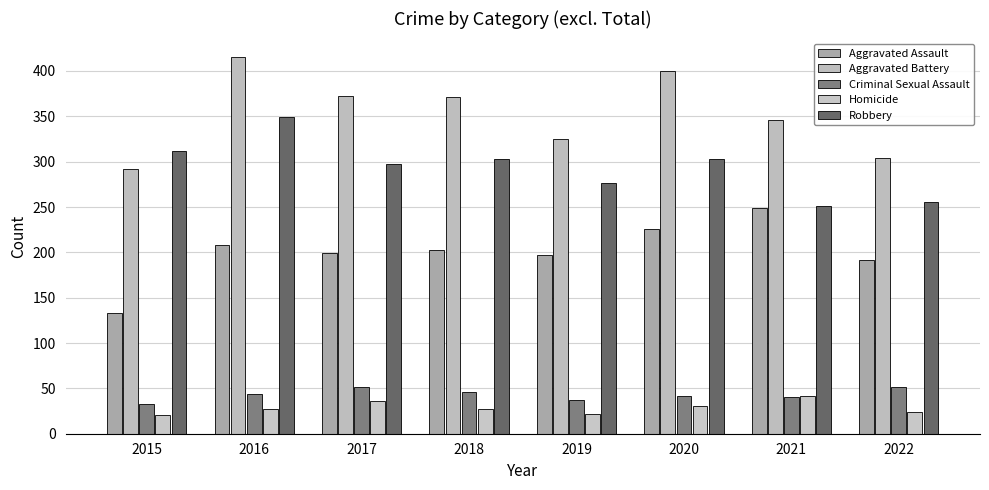

What is the sum of the Robbery values at 2017 and 2022?

552